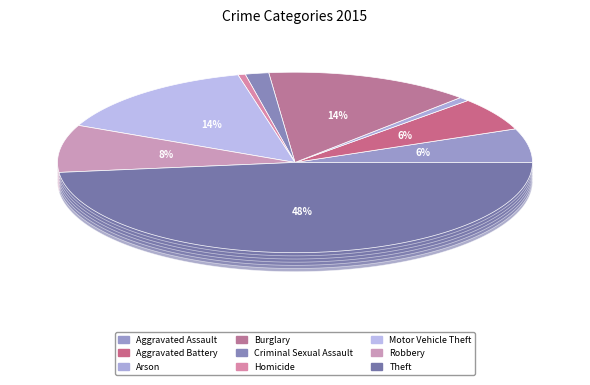

To the nearest percent, what percentage of the pie is Criminal Sexual Assault?

2%